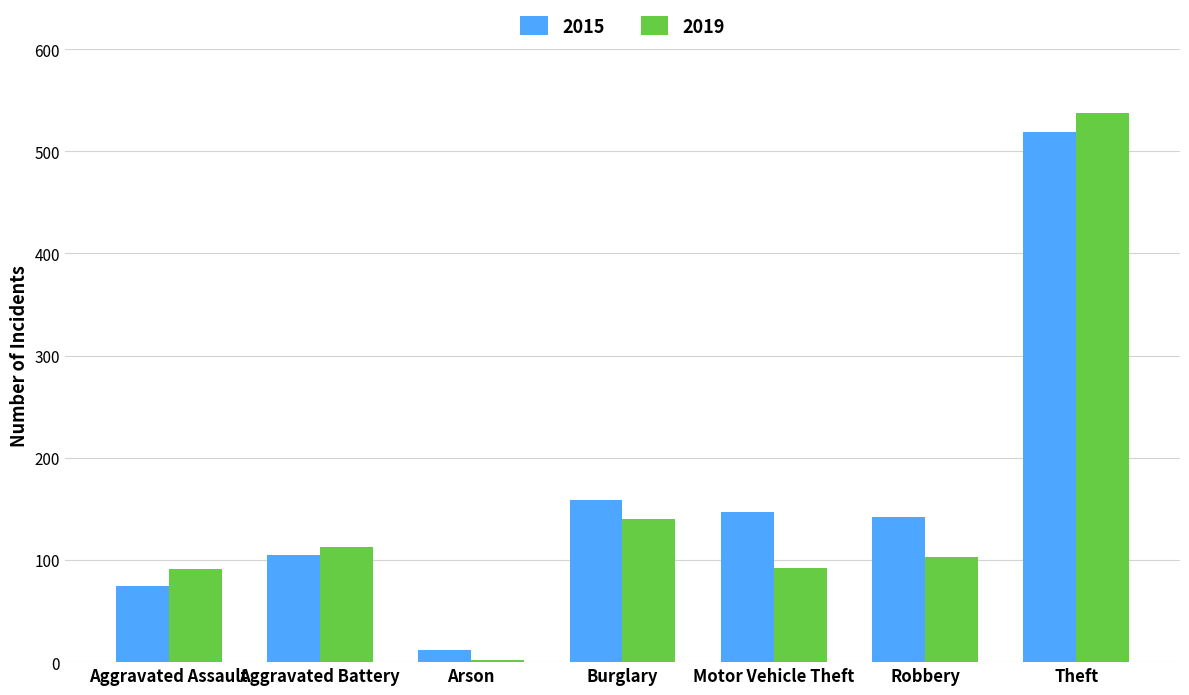

What is the sum of the 2015 values at Aggravated Assault and Burglary?

234